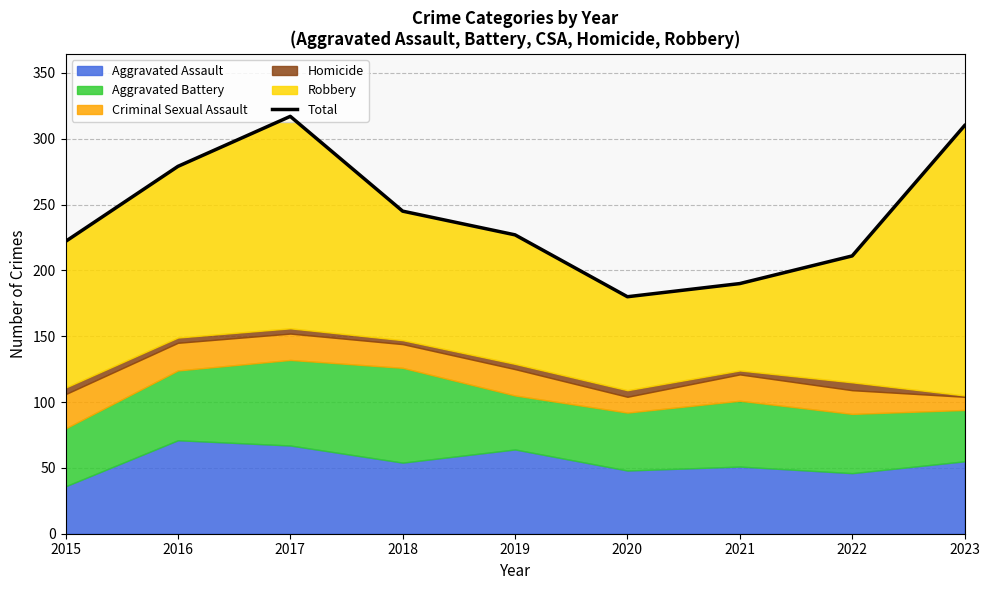

What is the sum of all values?

2181